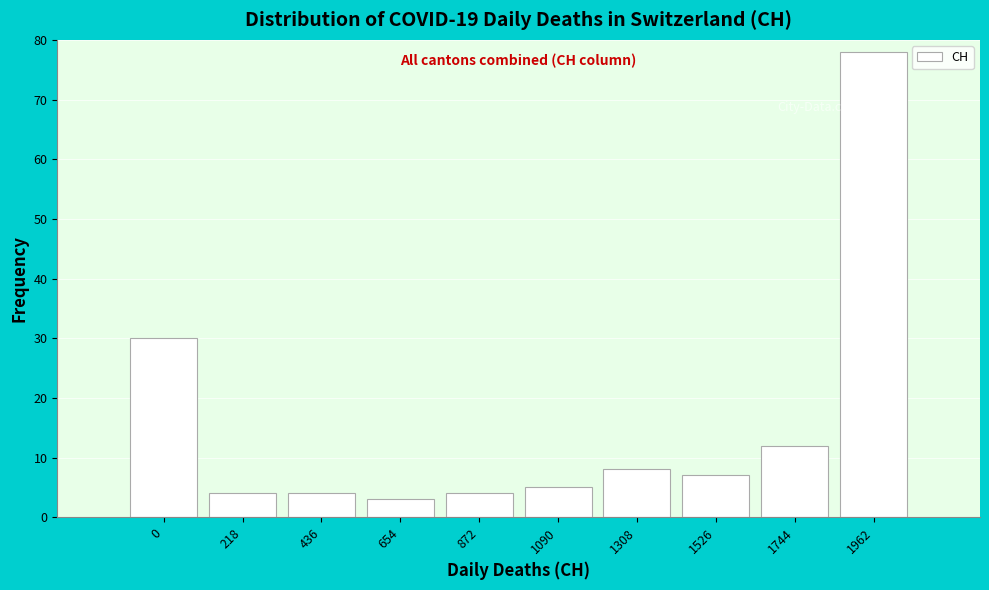

Reading right to left, transcribe all the data shown in this chart.

78	12	7	8	5	4	3	4	4	30